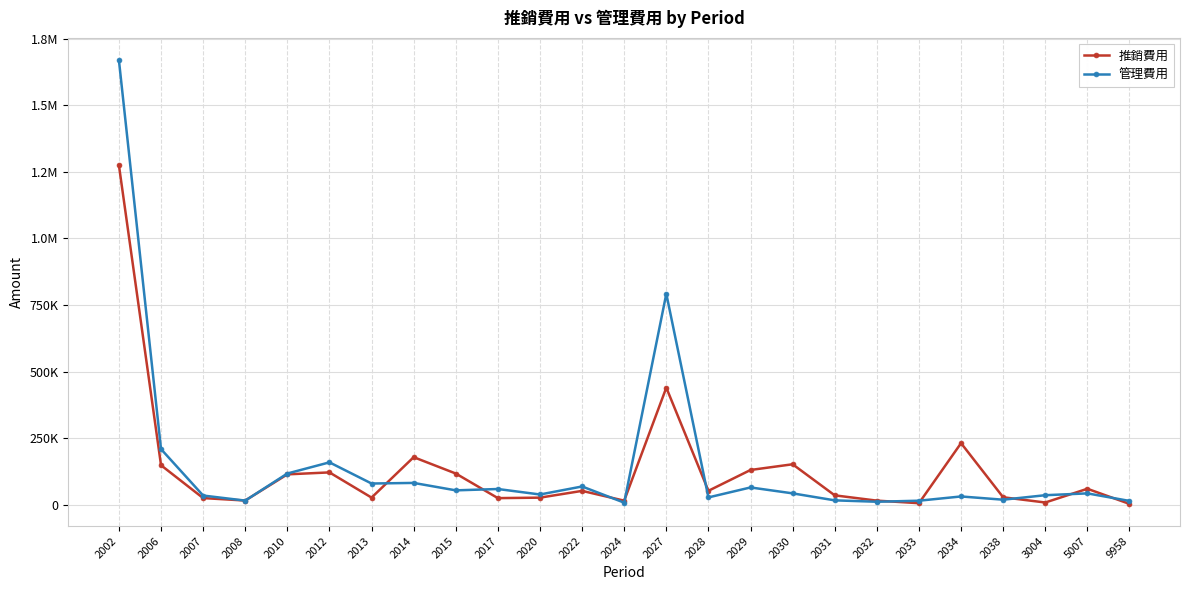

What is the lowest value of the 管理費用 series?

7880